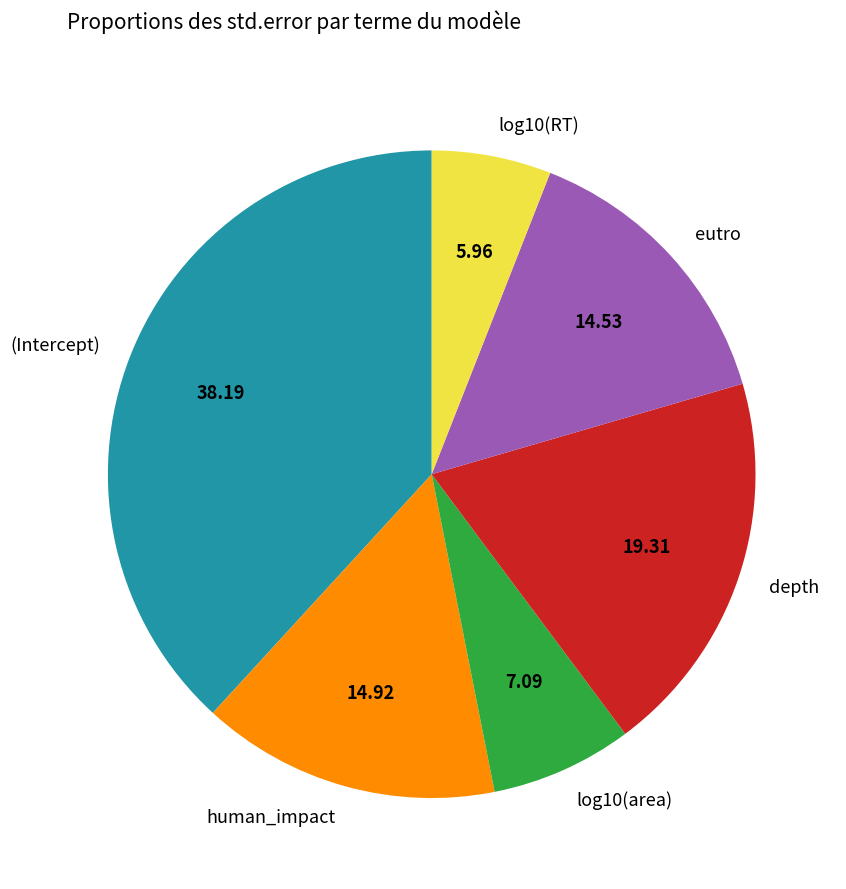

How many slices are in this pie chart?

6